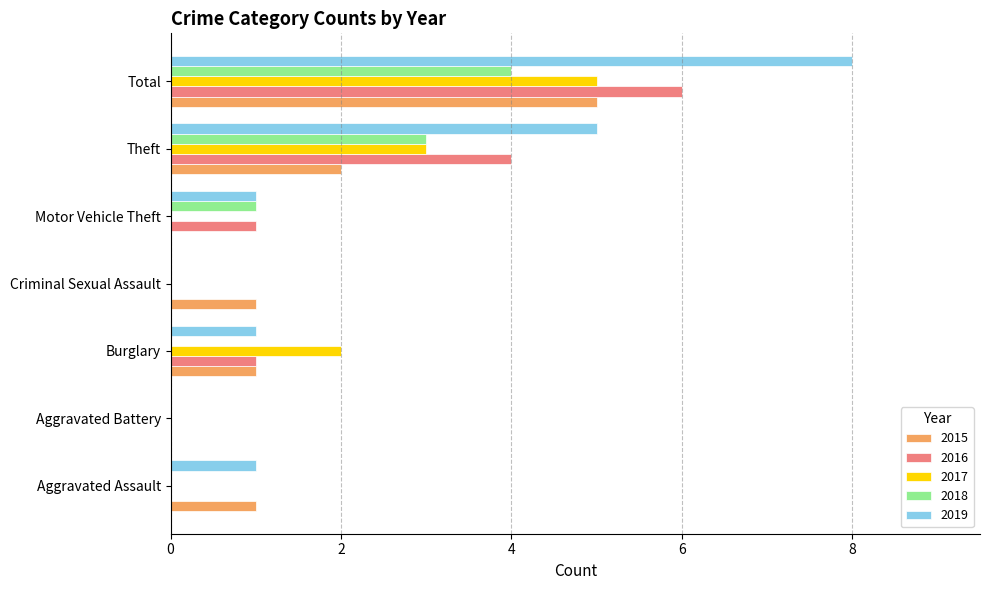

Is the value of 2018 at Aggravated Assault greater than the value of 2017 at Total?

No